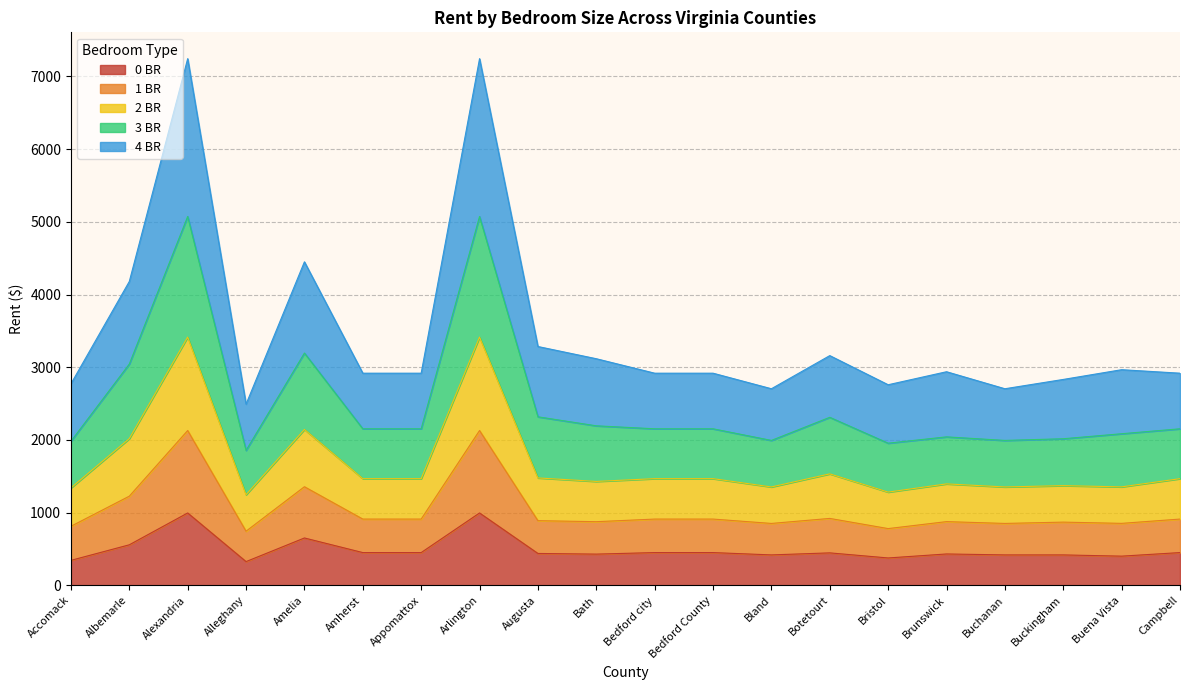

What is the lowest value of the 0 BR series?

326